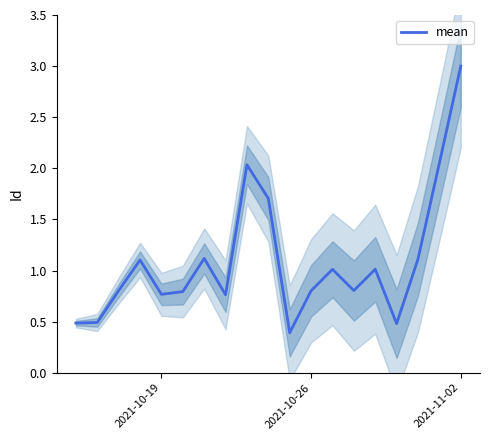

At which label does mean reach its peak?

2021-11-02